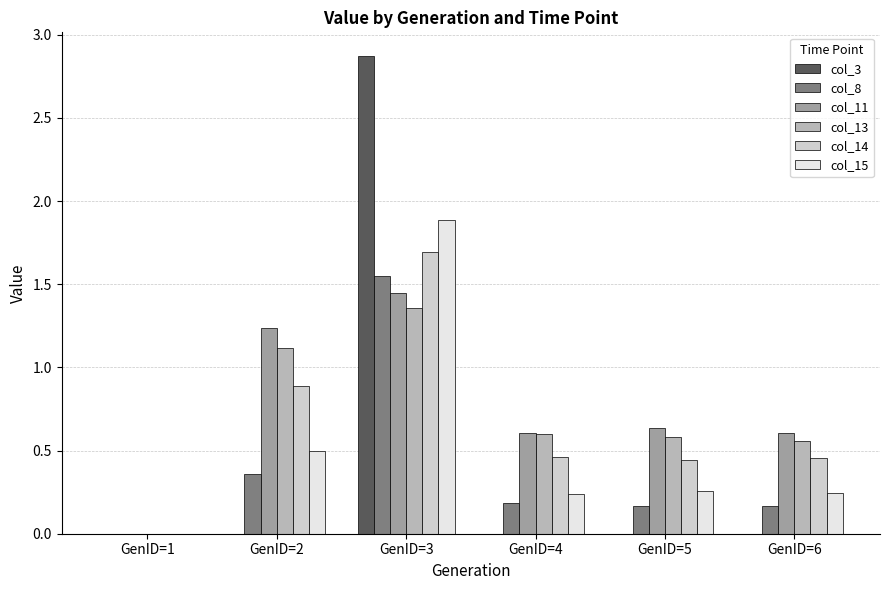

How many categories are shown in the chart?

6